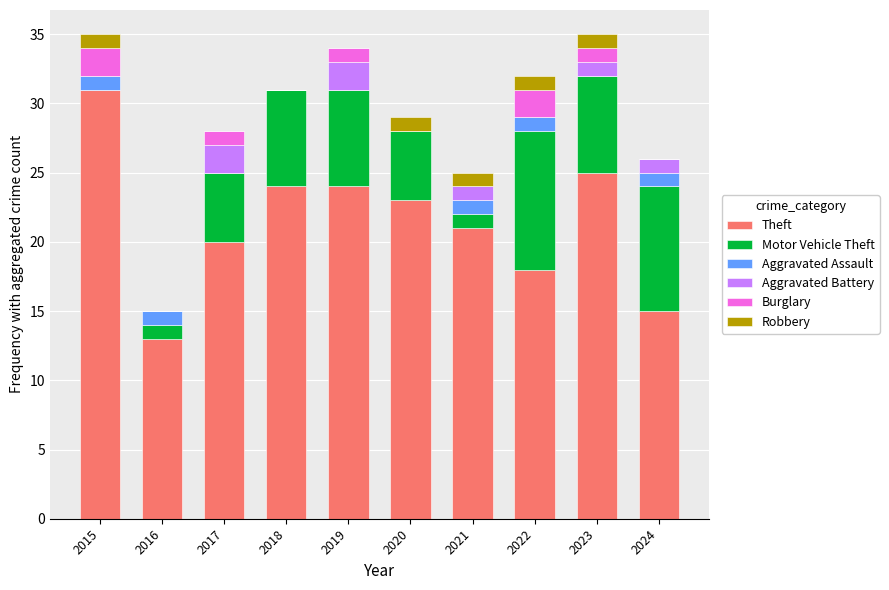

Are the bars grouped side by side (vs. stacked)?

No